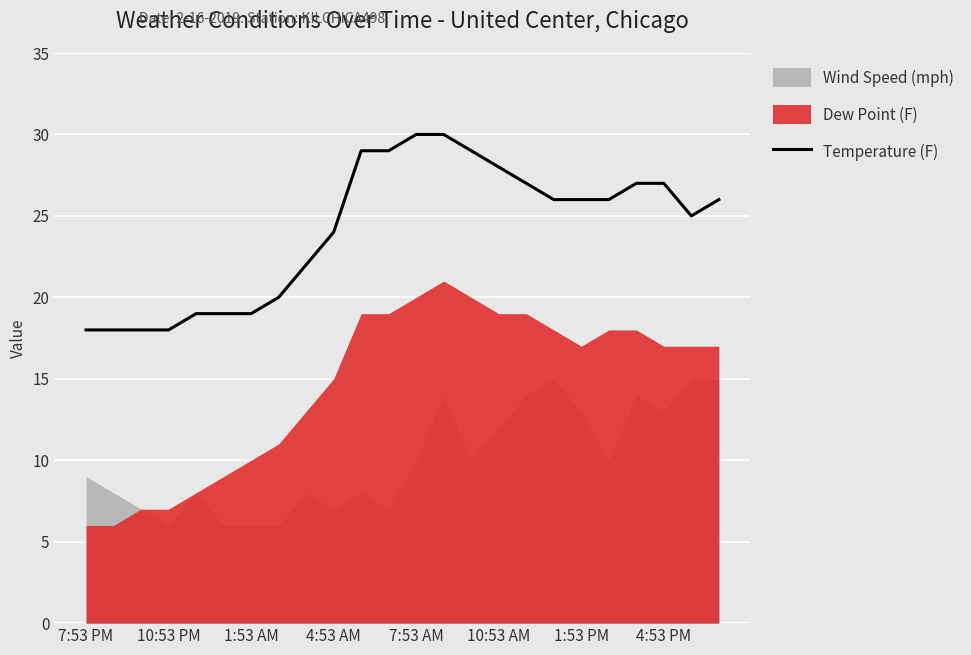

How many lines are shown in the chart?

1